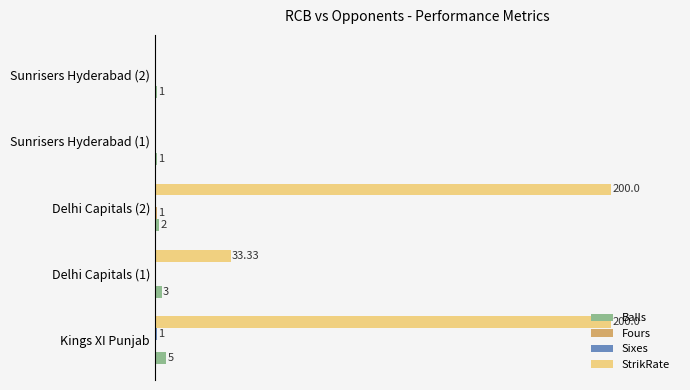

Which series has the largest total across all categories?

StrikRate